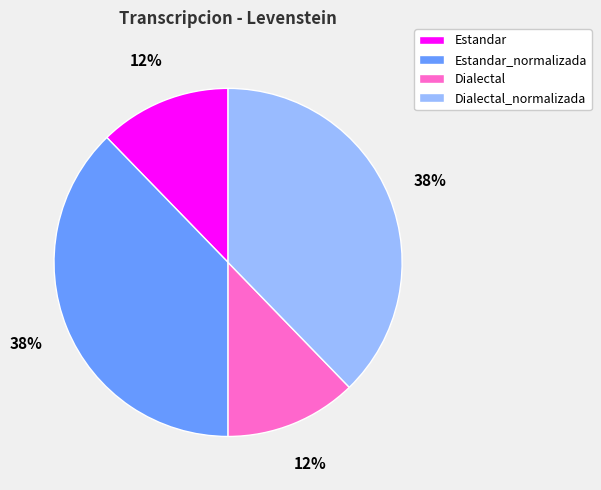

Does Dialectal_normalizada represent more than half of the total?

No